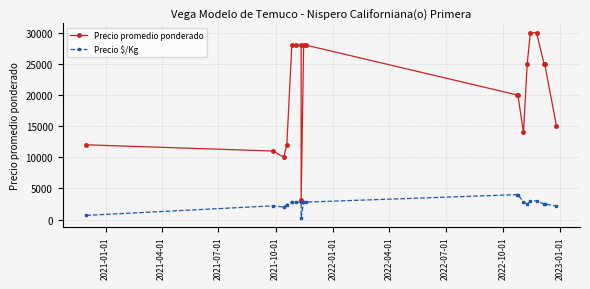

Reading right to left, what are all the values shown in this chart?

Precio promedio ponderado: 15000	25000	25000	30000	30000	25000	14000	20000	20000	28000	28000	3200	28000	28000	28000	12000	10000	11000	12000
Precio $/Kg: 2143	2500	2500	3000	3000	2500	2800	4000	4000	2800	2800	320	2800	2800	2800	2400	2000	2200	667